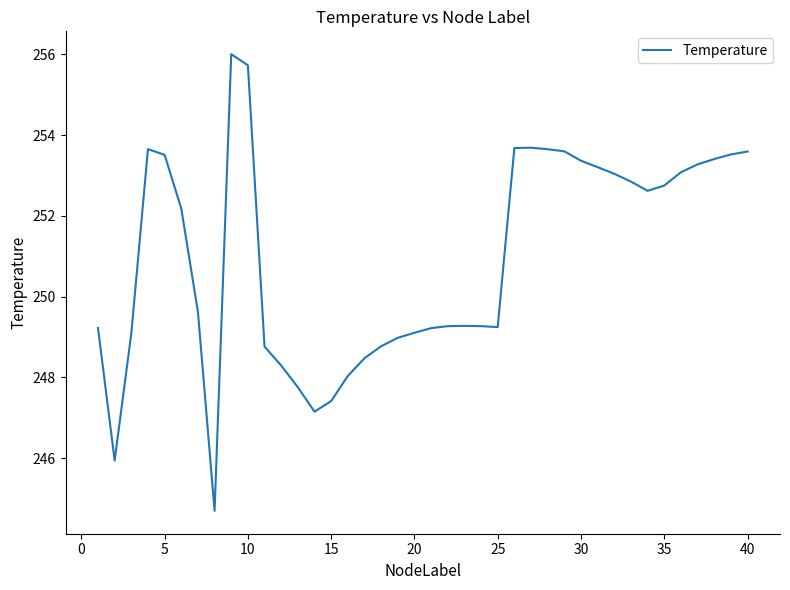

True or false: there are more than 0 points higher than both neighbors.

True